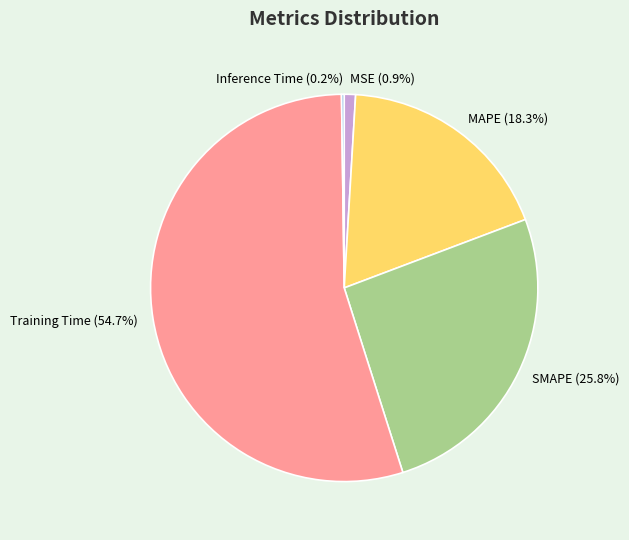

Is the sum of MAPE and MSE greater than half?

No